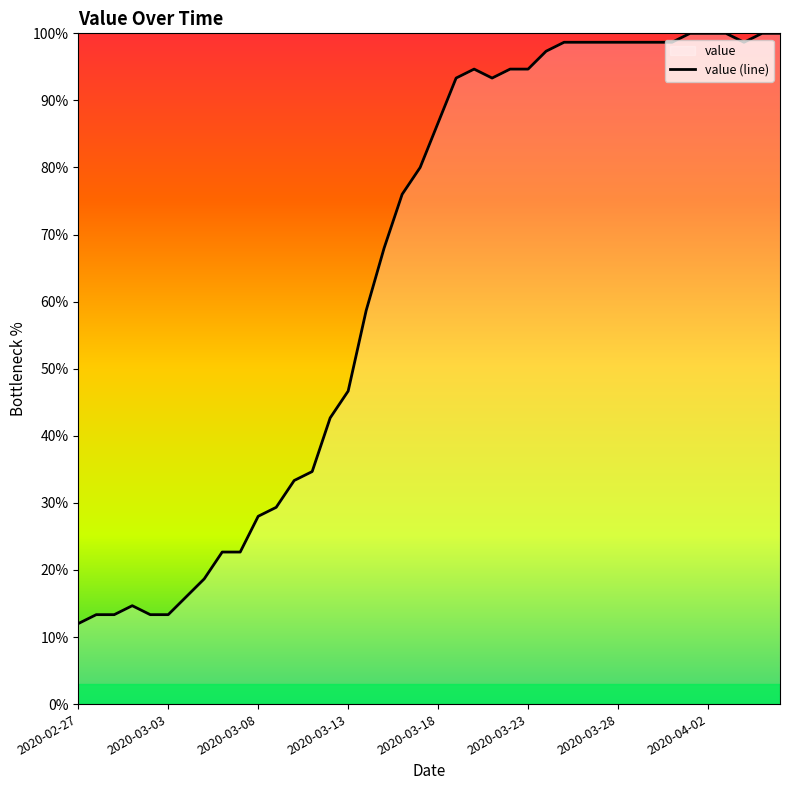

Between 2020-03-23 and 2020-03-18, which is larger?

2020-03-23